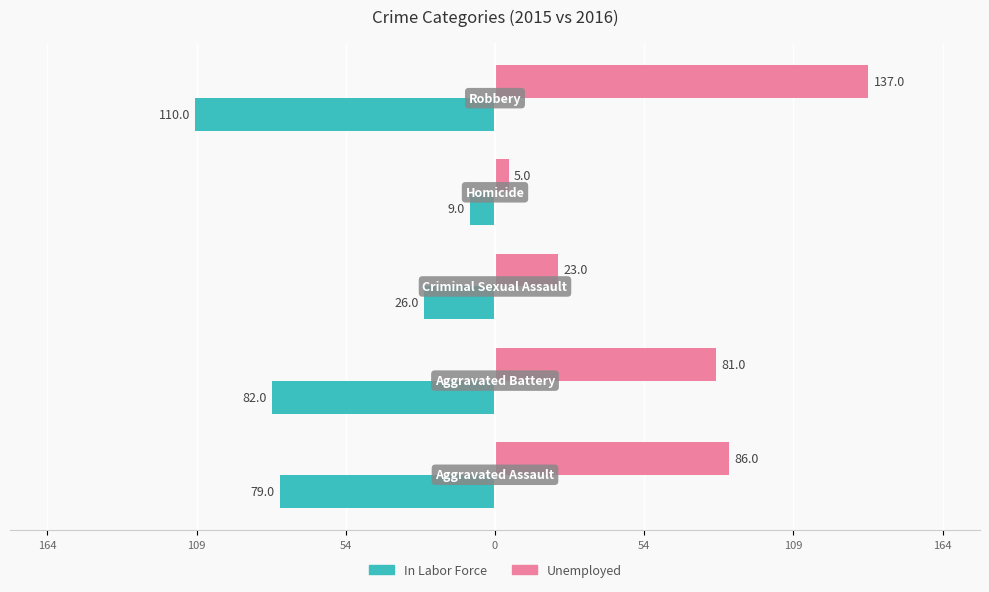

What is the lowest value of the Unemployed series?

5